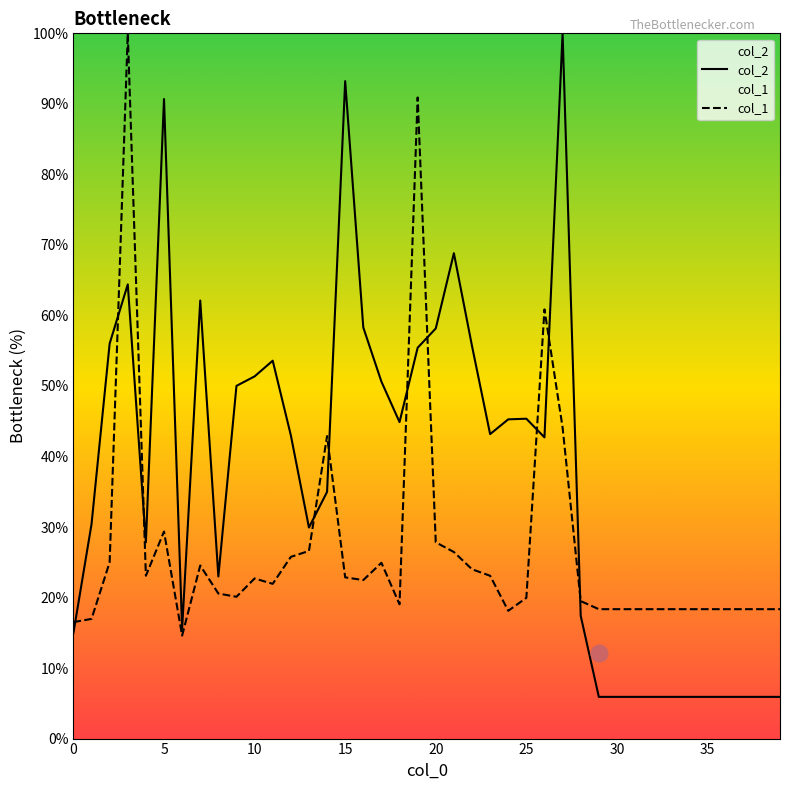

What is the difference between the highest and lowest values at 25?

25.4